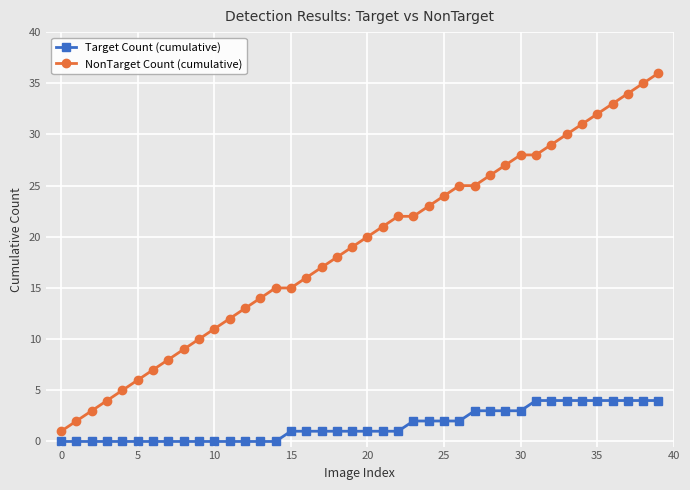

Which series has the largest range (max minus min)?

NonTarget Count (cumulative)